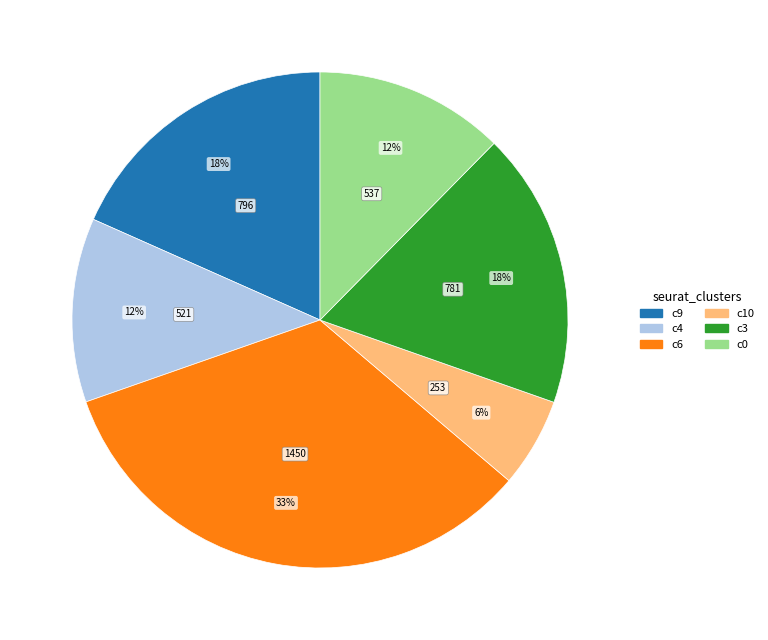

To the nearest percent, what is the average slice percentage?

17%